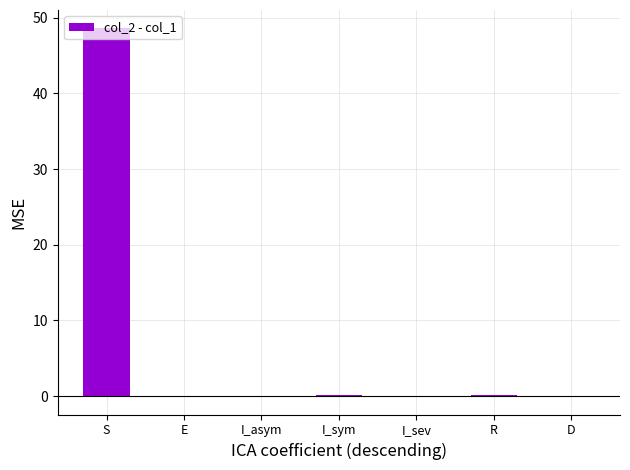

What is the sum of all values?

49.0